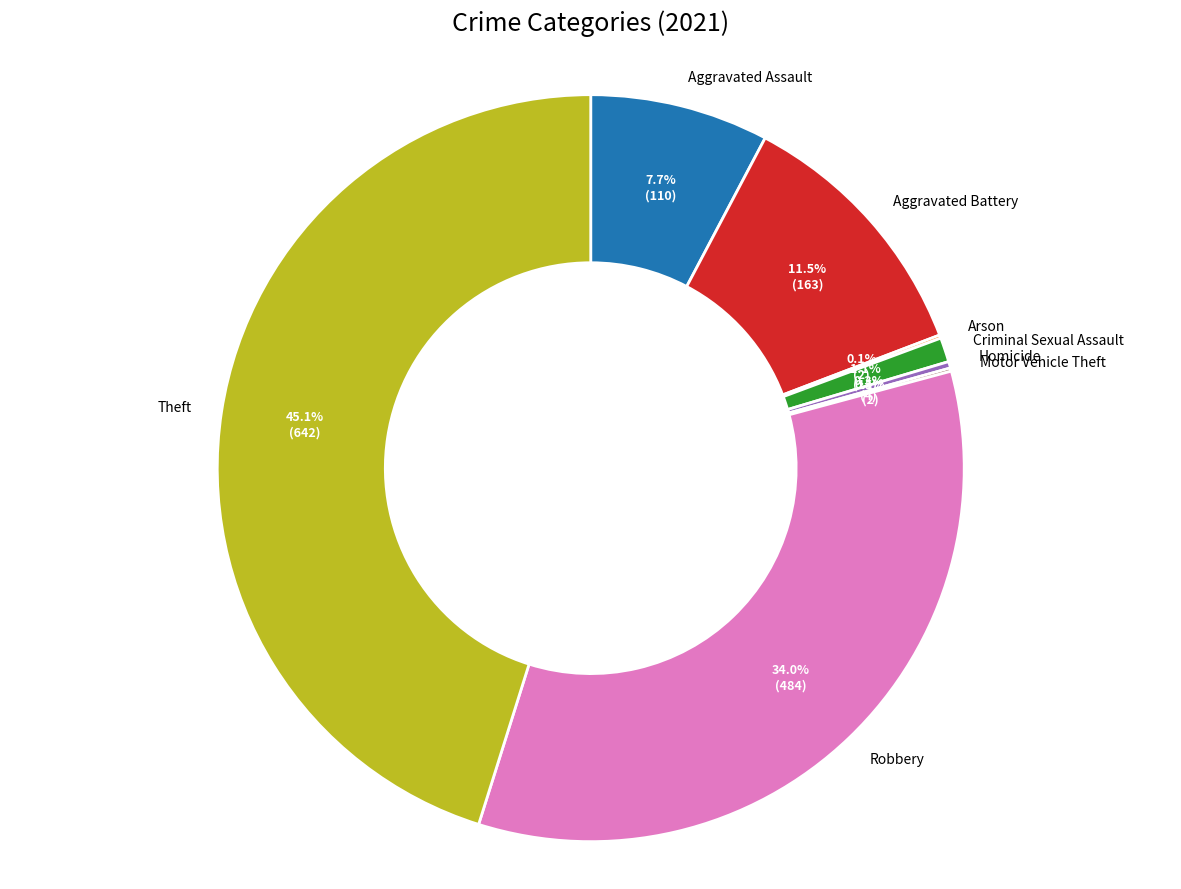

Which slice is the largest?

Theft